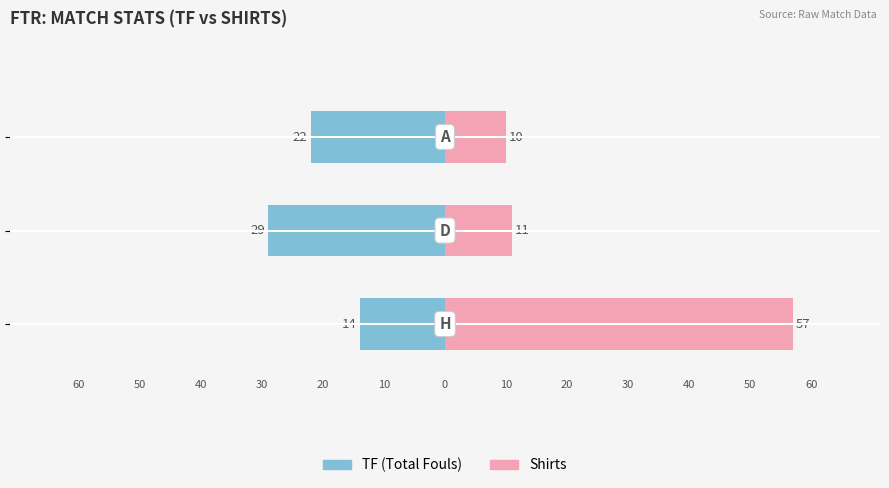

How many data points does each series have?

3